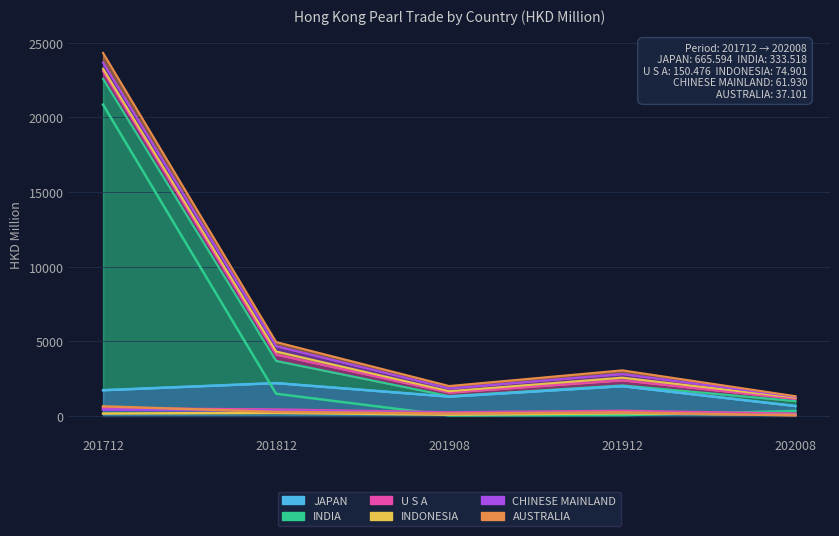

Which series has the widest spread of values?

INDIA